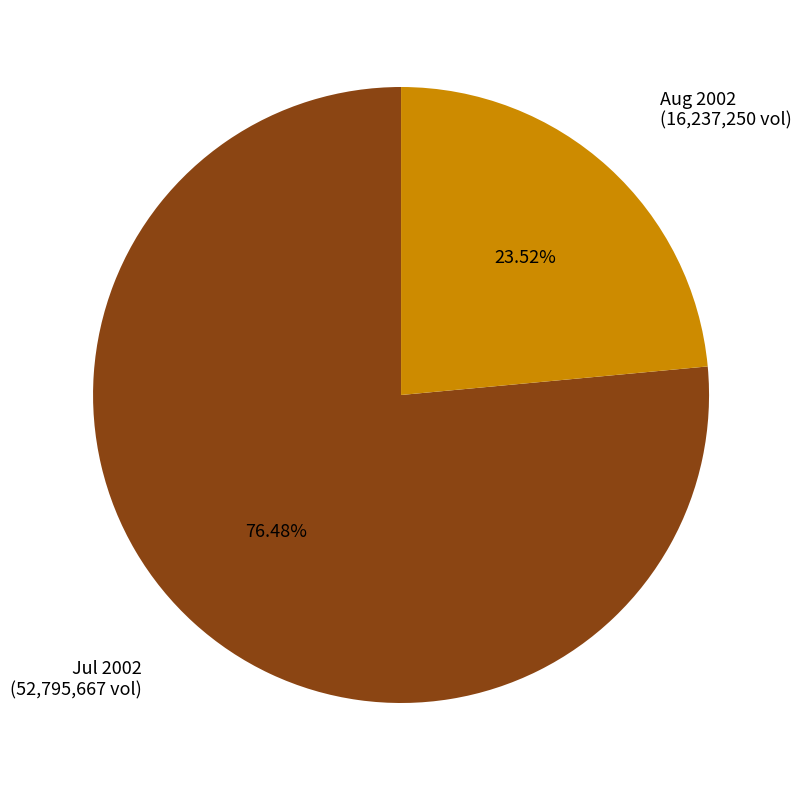

What is the ratio of the value at Jul 2002 to the value at Aug 2002?

3.3